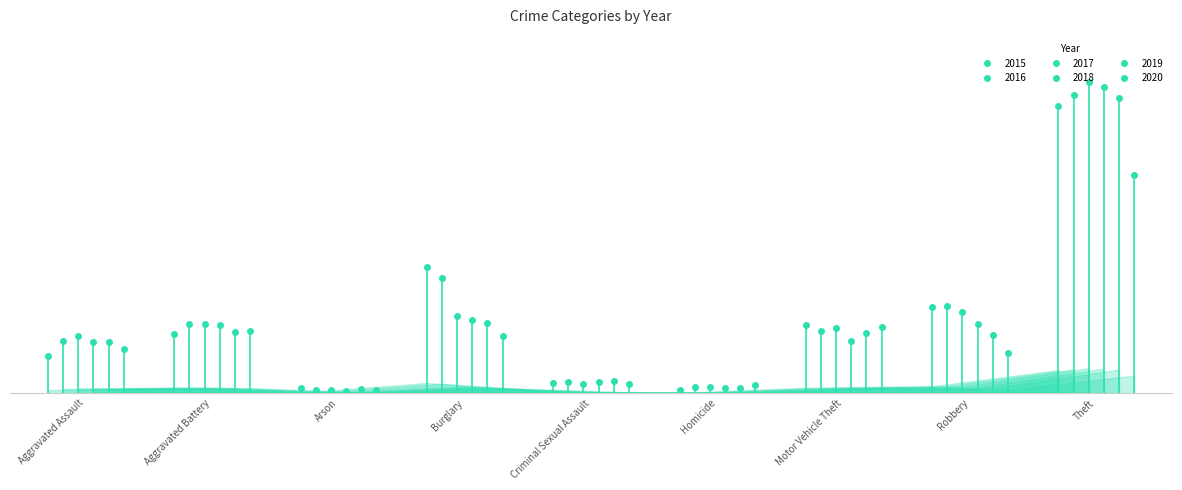

At which label is 2017 closest to 676?

Robbery